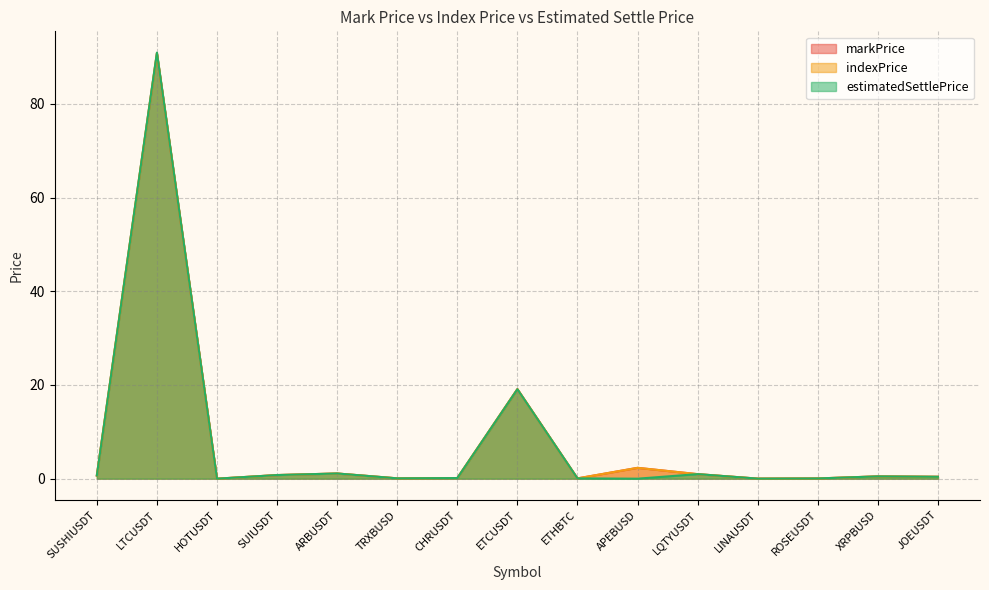

At ARBUSDT, list the series in order from largest to smallest.

estimatedSettlePrice, indexPrice, markPrice